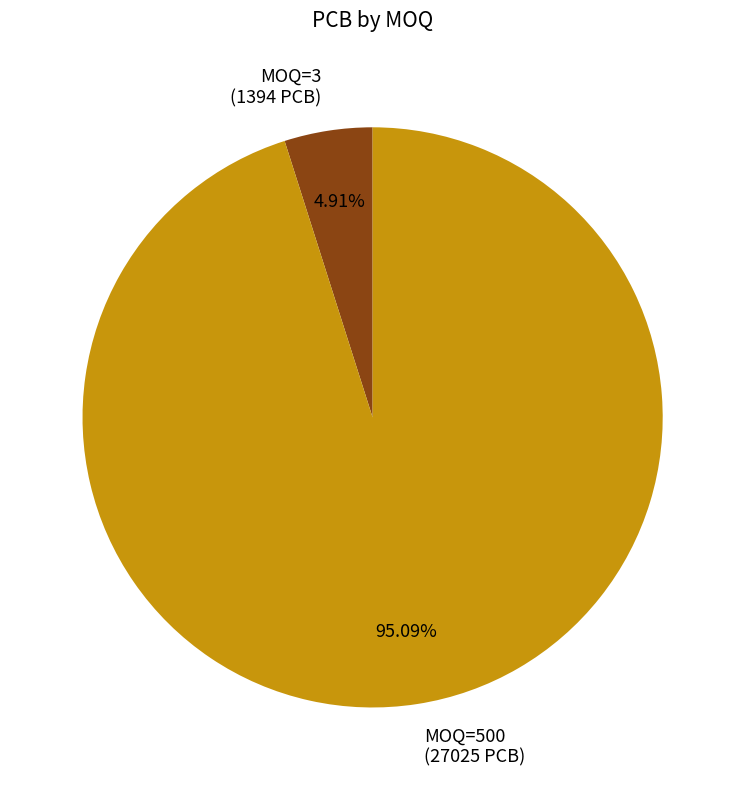

Combined, do MOQ=500 (27025 PCB) and MOQ=3 (1394 PCB) account for over 50%?

Yes